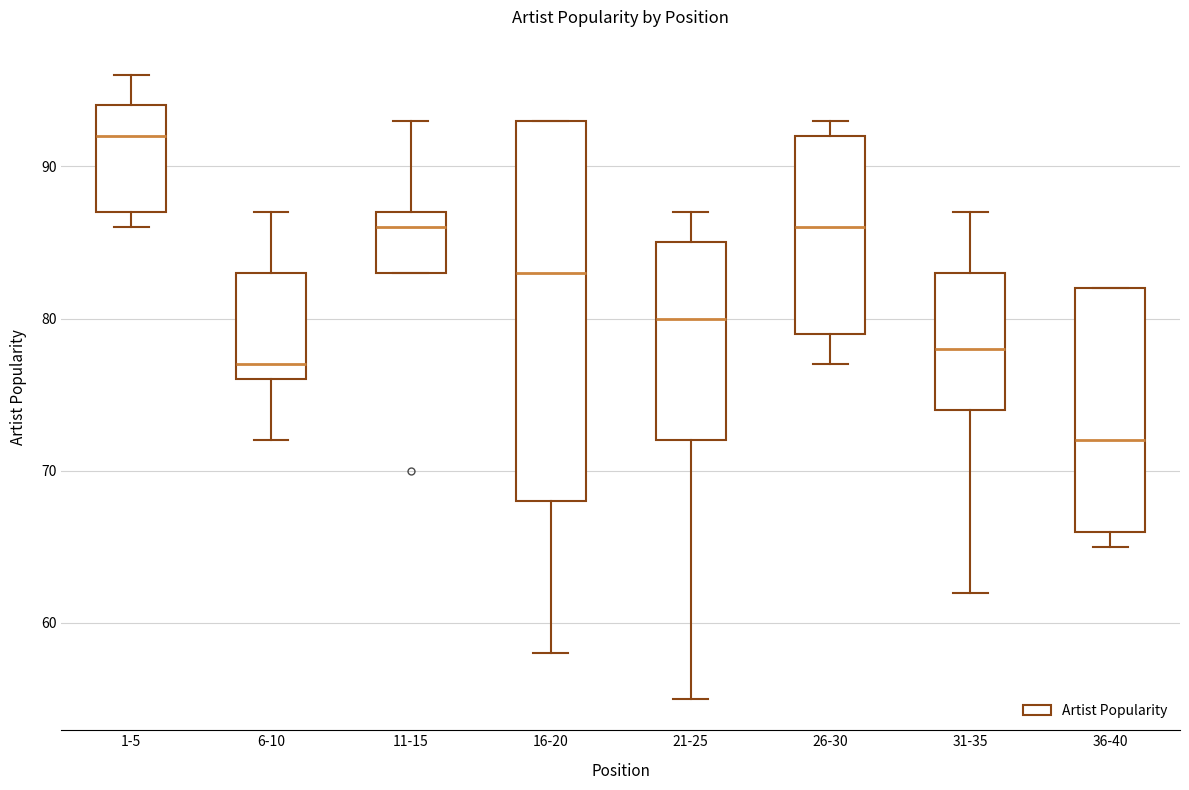

Reading left to right, read every box against the y-axis: the position of its median line, the range the box covers, and the ends of its whiskers. The values are not printed on the chart, so give them approximately, as read against the axis.

1-5: median 92, box 87 to 94, whiskers 86 to 96
6-10: median 77, box 76 to 83, whiskers 72 to 87
11-15: median 86, box 83 to 87, whiskers 83 to 93
16-20: median 83, box 68 to 93, whiskers 58 to 93
21-25: median 80, box 72 to 85, whiskers 55 to 87
26-30: median 86, box 79 to 92, whiskers 77 to 93
31-35: median 78, box 74 to 83, whiskers 62 to 87
36-40: median 72, box 66 to 82, whiskers 65 to 82